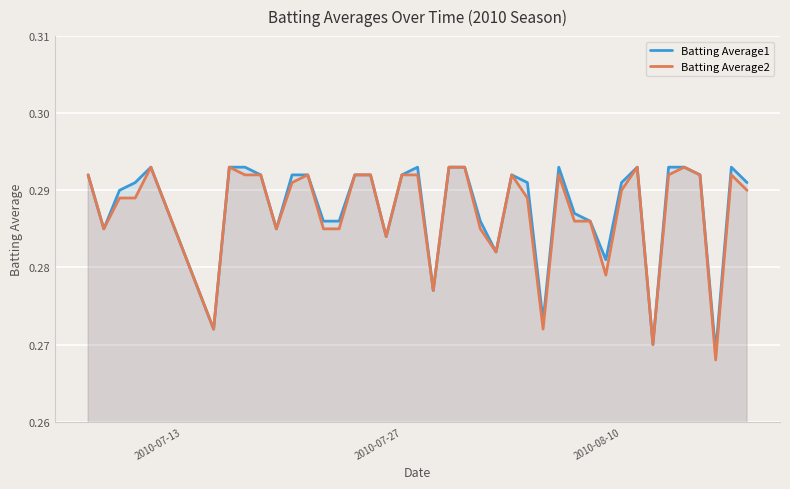

How many Batting Average2 values are between 0 and 1?

40